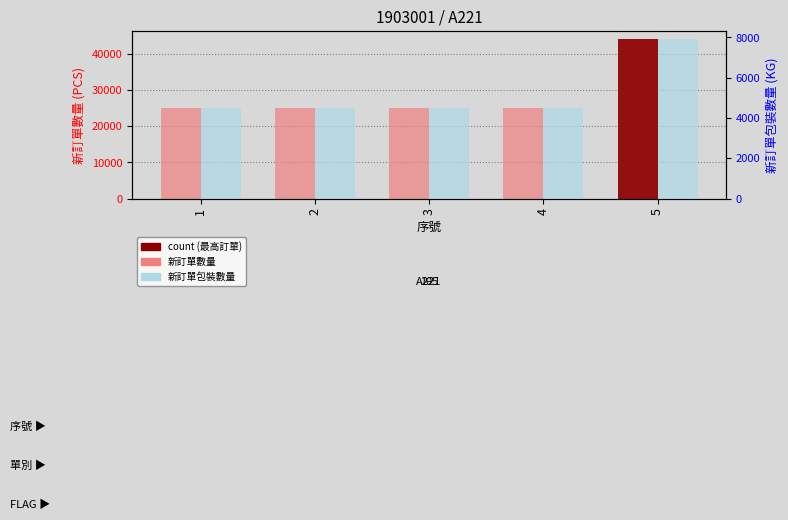

At which category is the sum across all series the highest?

5